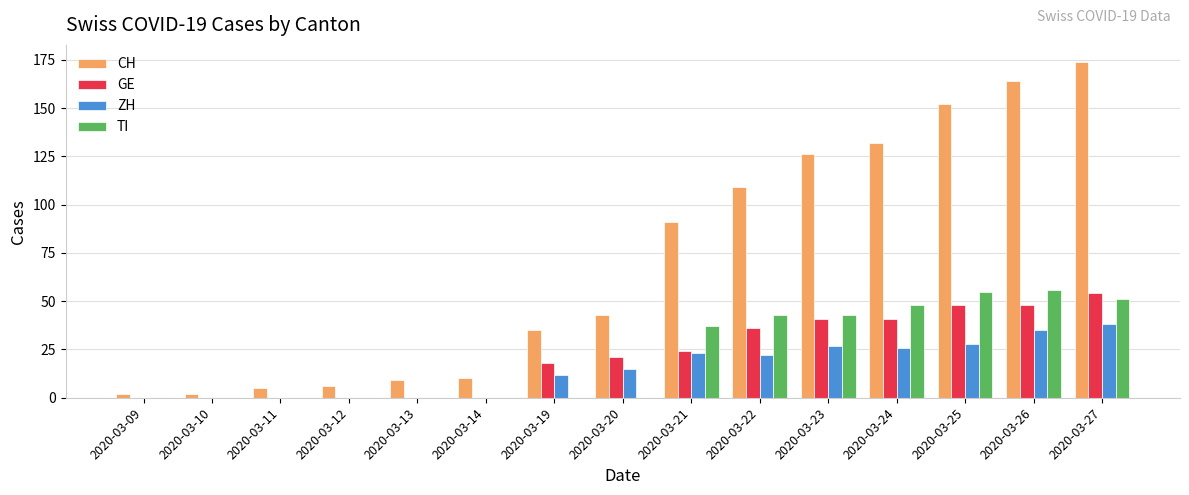

At which label is GE closest to 27?

2020-03-21